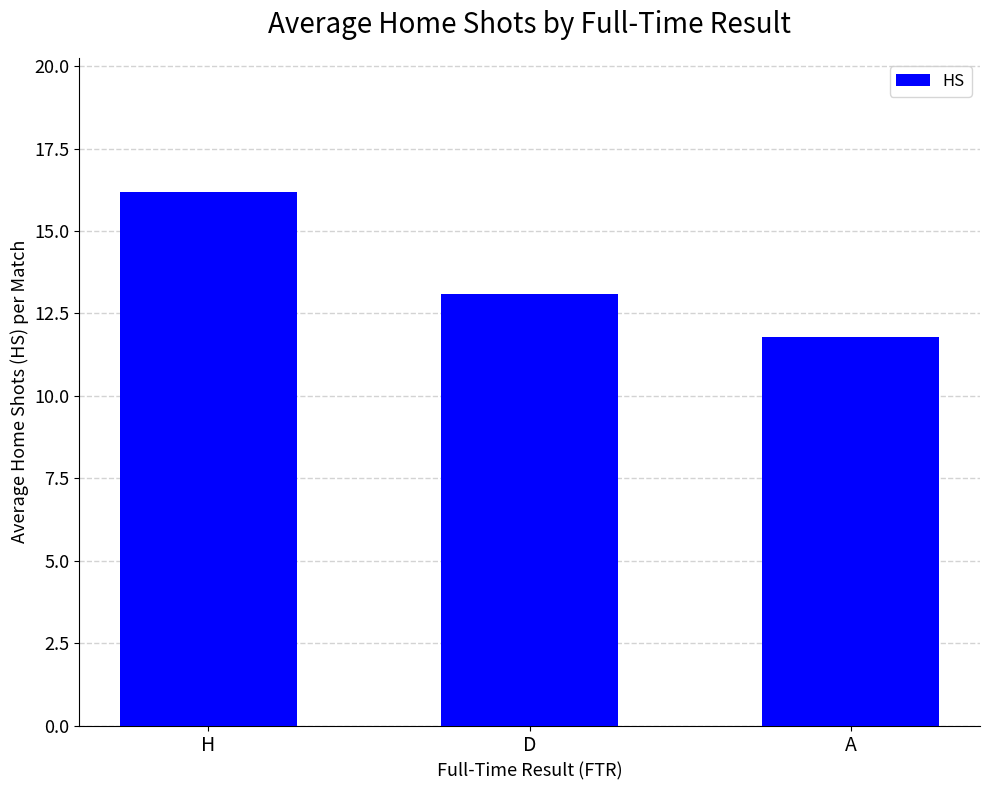

How many data points are less than 13?

1